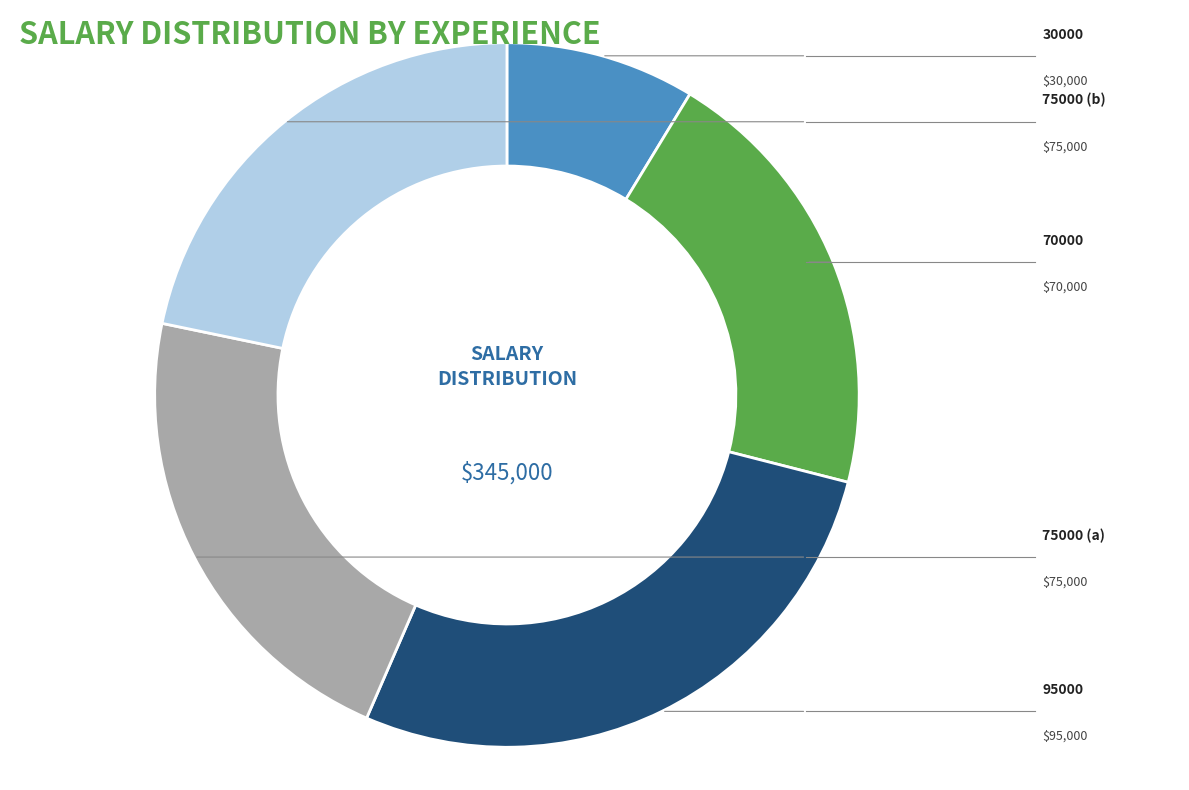

Is there any slice that represents more than half of the pie?

No